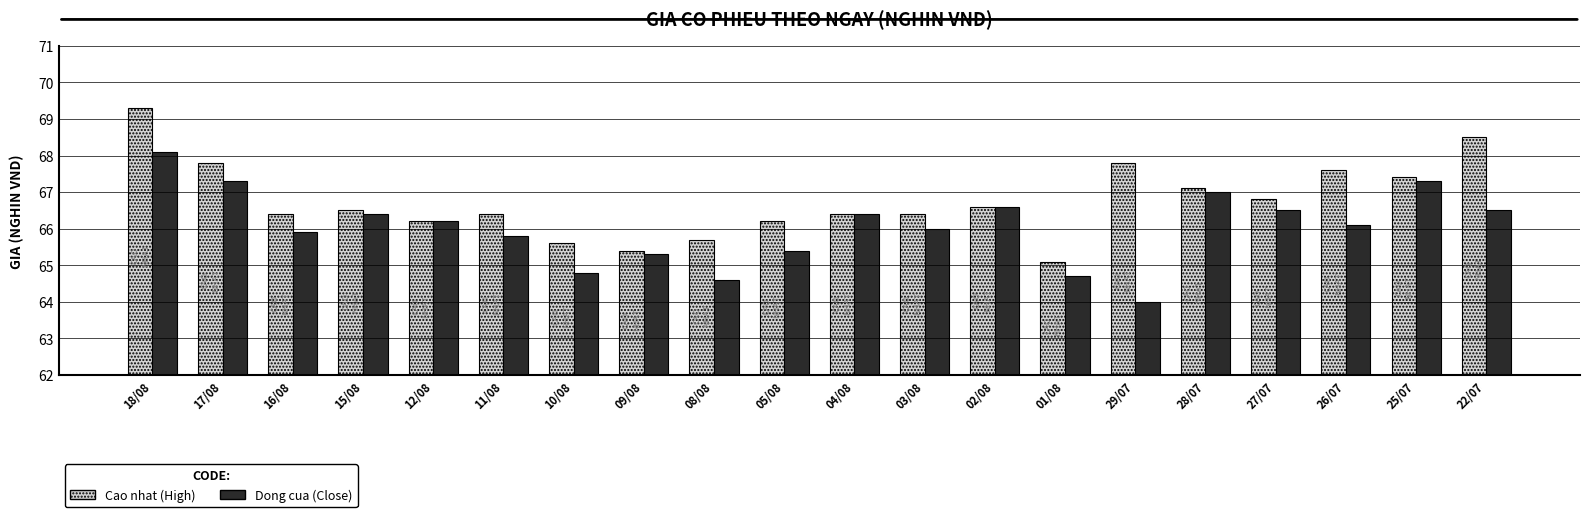

What is the label of the 12th bar from the left?

03/08